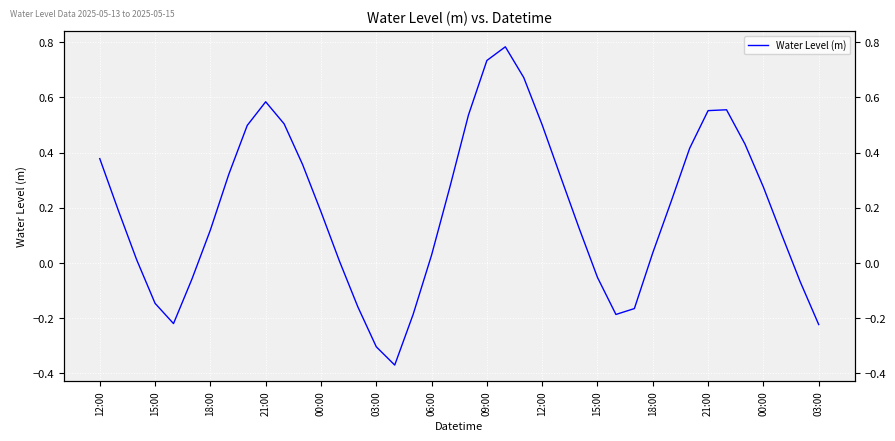

What is the average value?

0.2